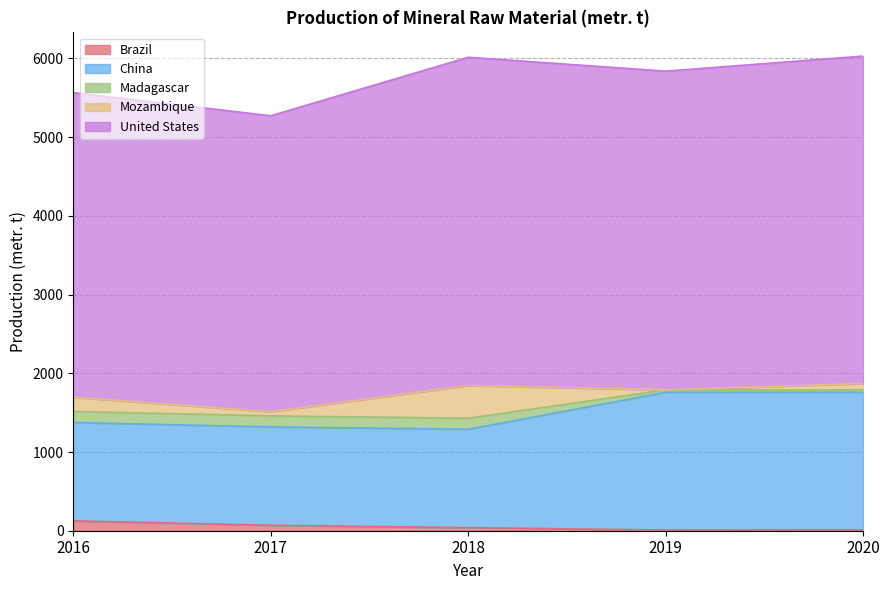

What are all the series names shown in the legend?

Brazil, China, Madagascar, Mozambique, United States